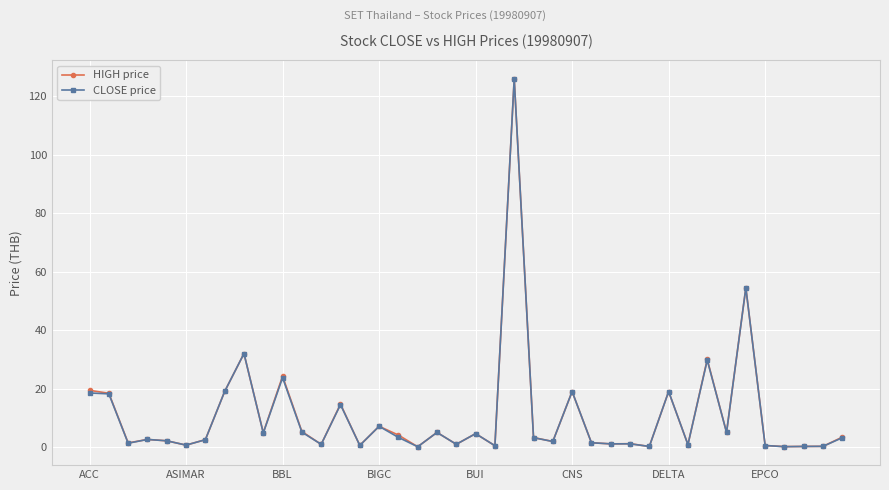

What is the highest value of the CLOSE price series?

126.0